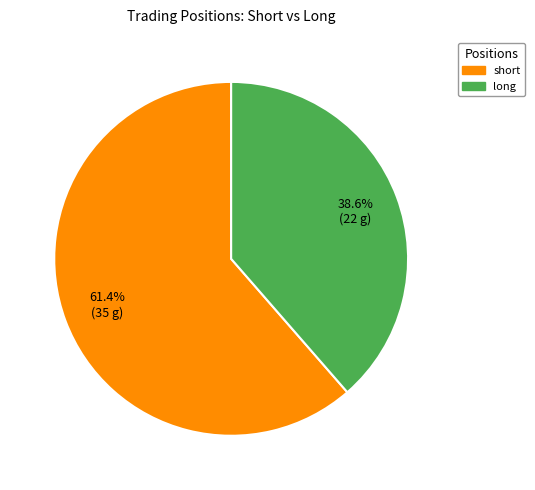

Approximately how many times larger is the value at long compared to short?

0.6